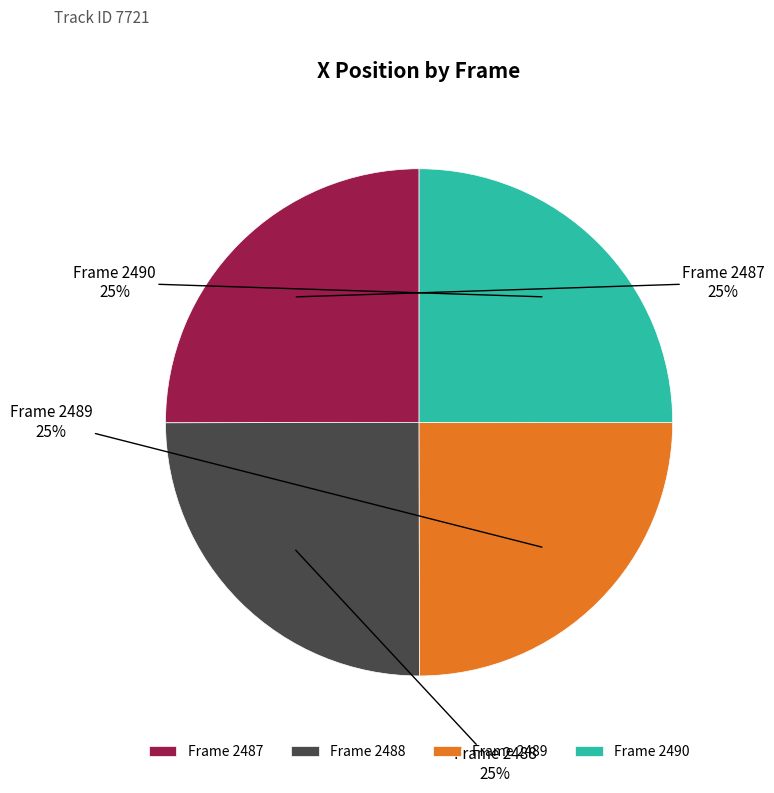

The Frame 2488 slice represents 38% of the pie. True or false?

False